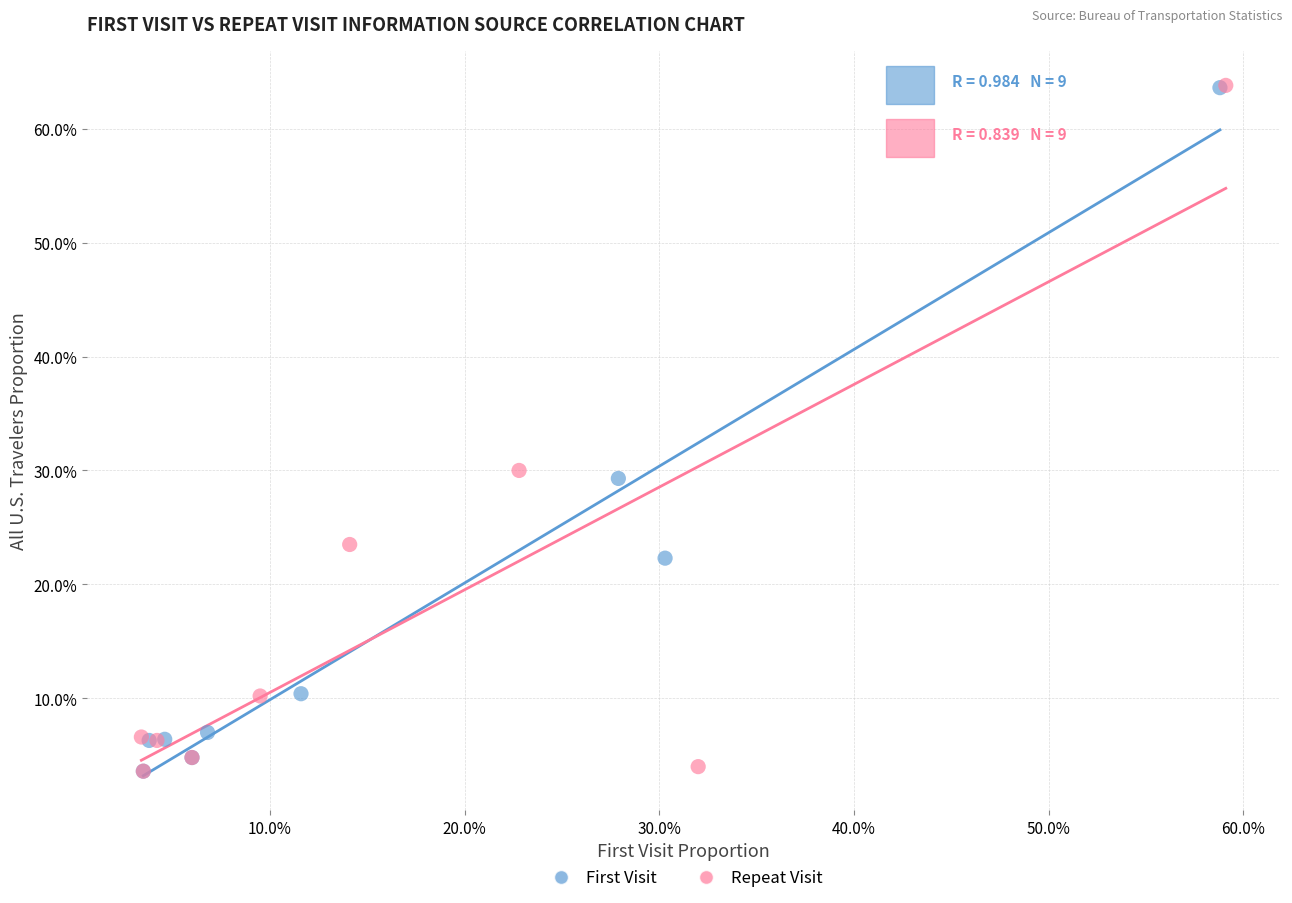

What are all the series names shown in the legend?

First Visit, Repeat Visit